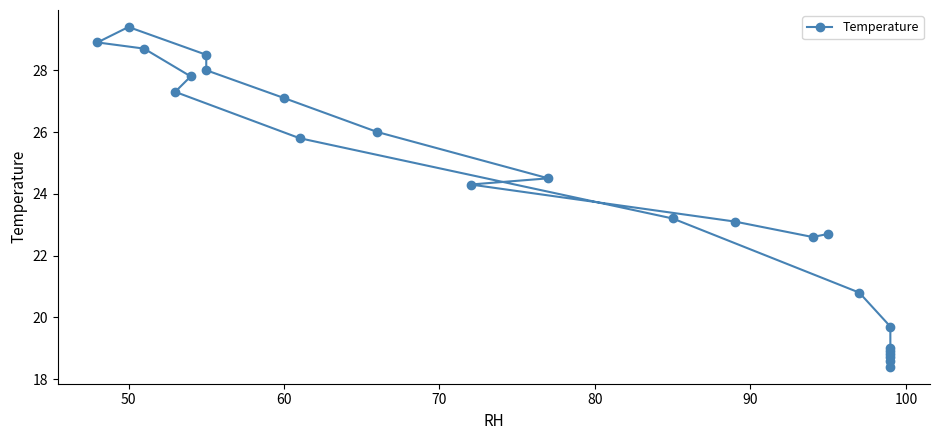

What is the sum of all values?

570.8